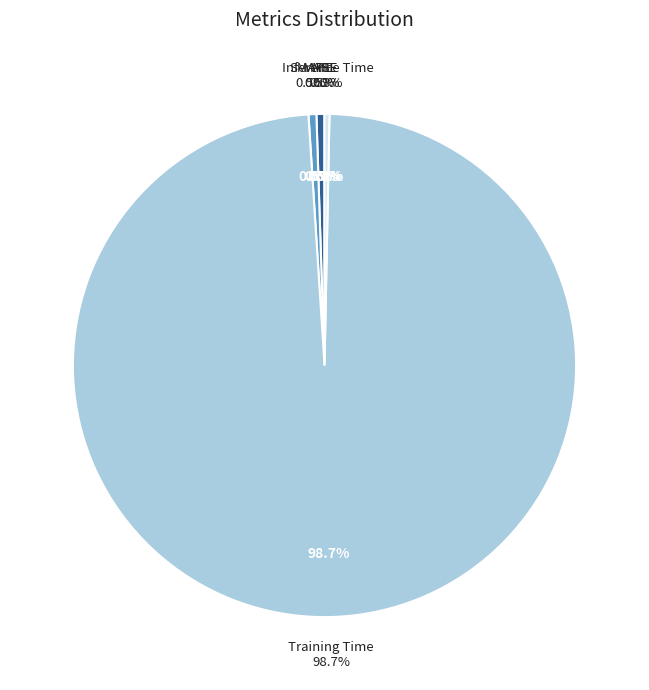

What portion of the pie excludes MAPE?

99.5%